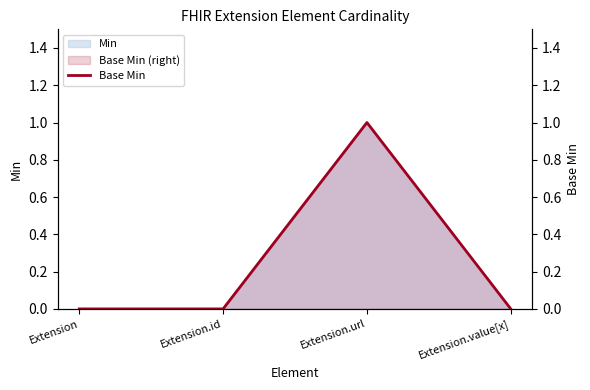

How many points are higher than both their immediate neighbors (excluding endpoints)?

1